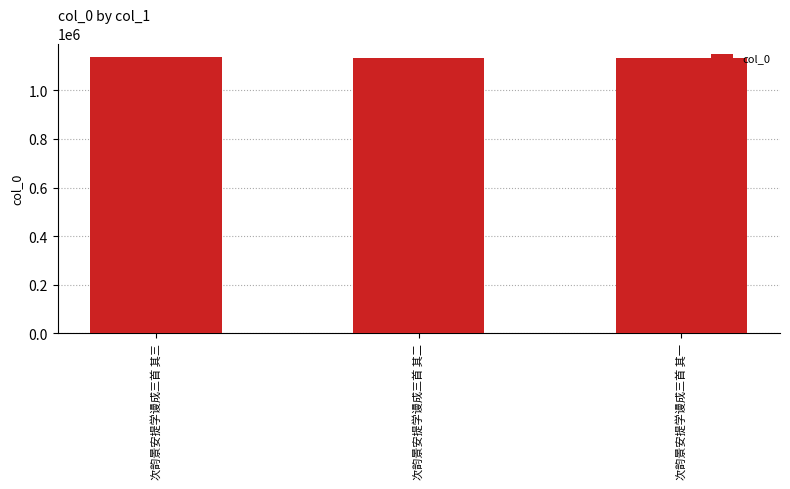

What is the change in value from 次韵景安提学谩成三首 其三 to 次韵景安提学谩成三首 其一?

-1101